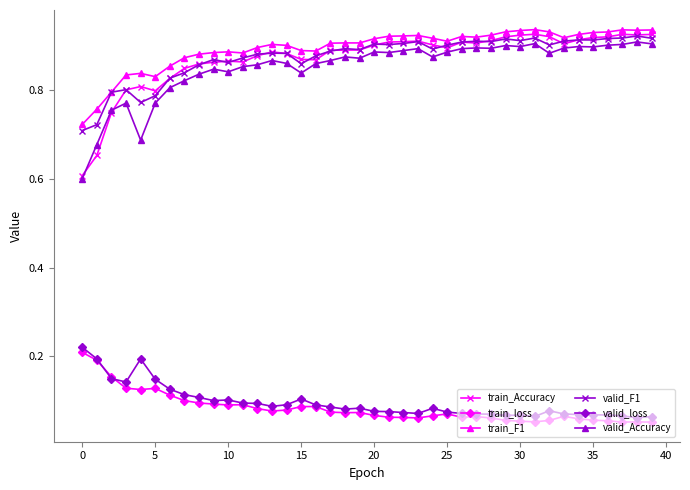

True or false: train_F1 and valid_loss cross at least once.

False